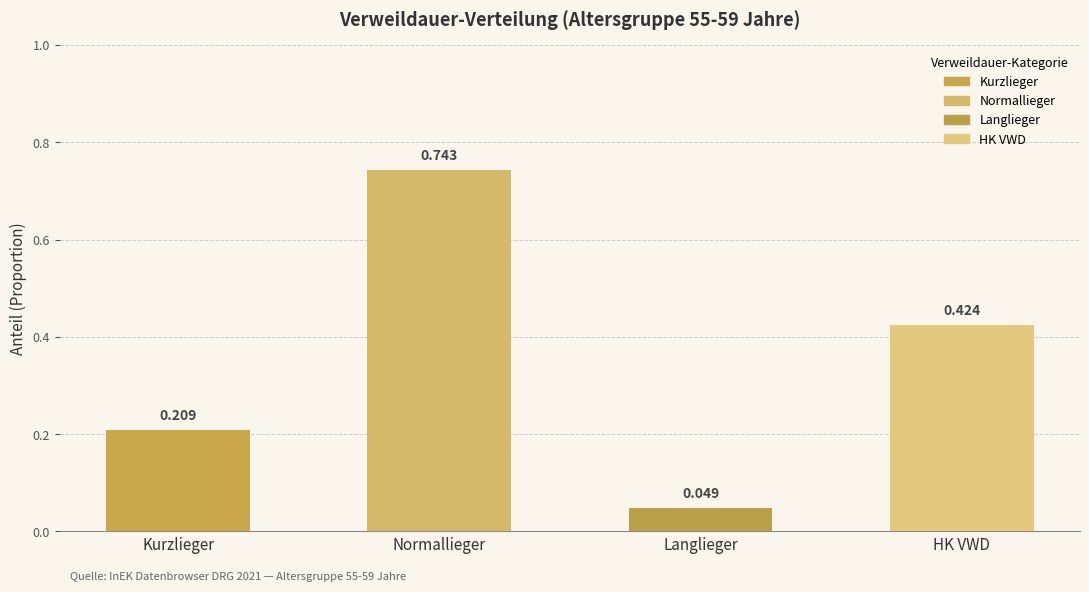

What is the average value?

0.4